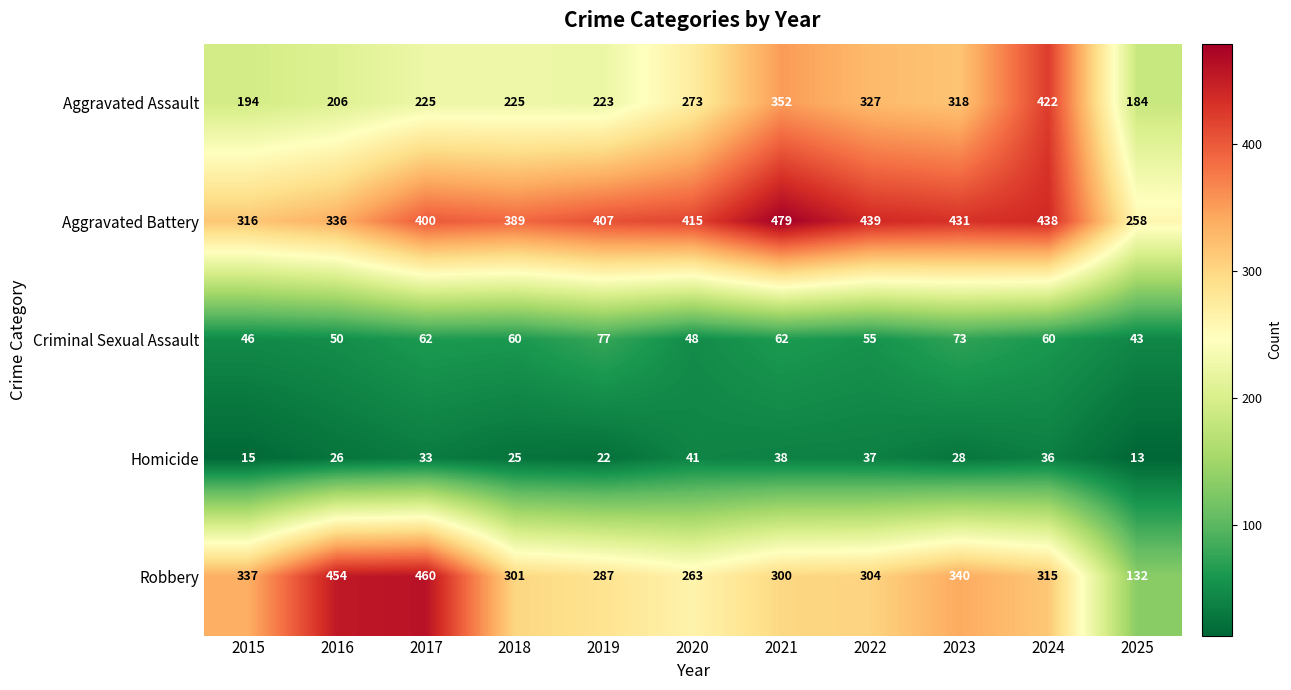

Which series has the largest range (max minus min)?

Robbery